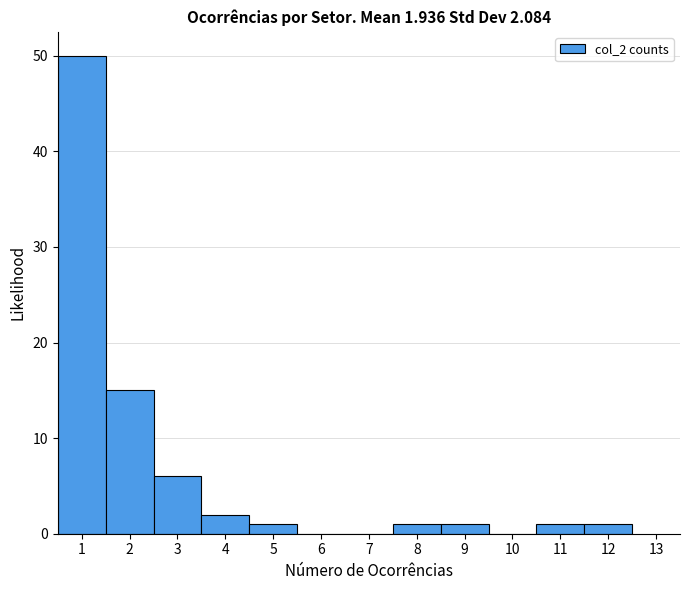

Reading left to right, transcribe this chart: for each bar, give the range it covers on the x-axis and its height. The values are not printed on the chart, so give them approximately, as read against the axis.

0.5 to 1.5: 50
1.5 to 2.5: 15
2.5 to 3.5: 6
3.5 to 4.5: 2
4.5 to 5.5: 1
5.5 to 6.5: 0
6.5 to 7.5: 0
7.5 to 8.5: 1
8.5 to 9.5: 1
9.5 to 10.5: 0
10.5 to 11.5: 1
11.5 to 12.5: 1